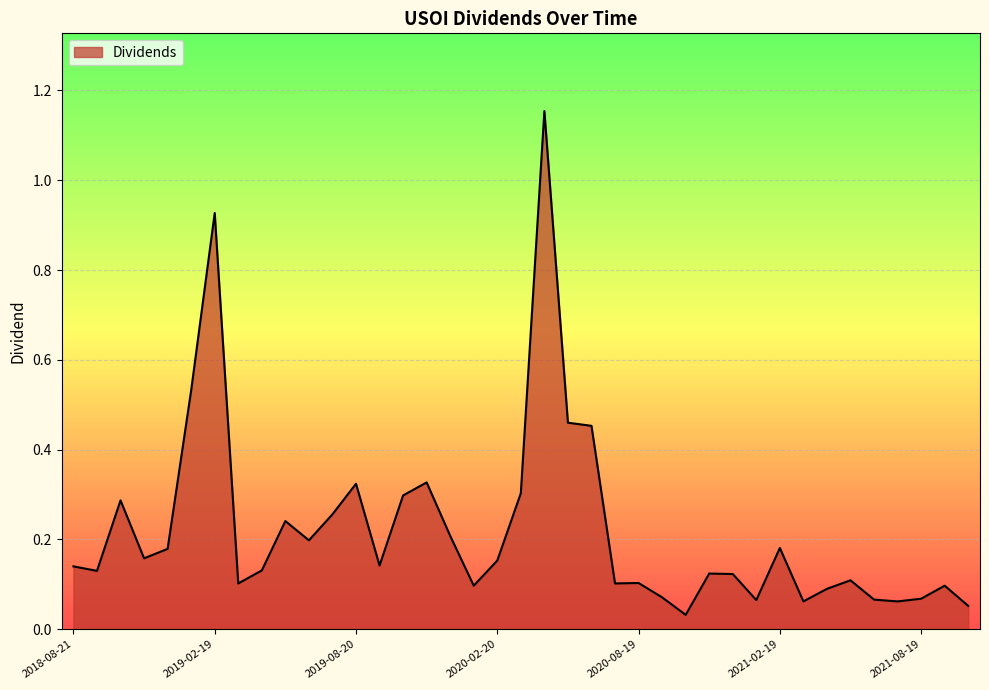

What is the difference between the maximum and minimum values?

1.1